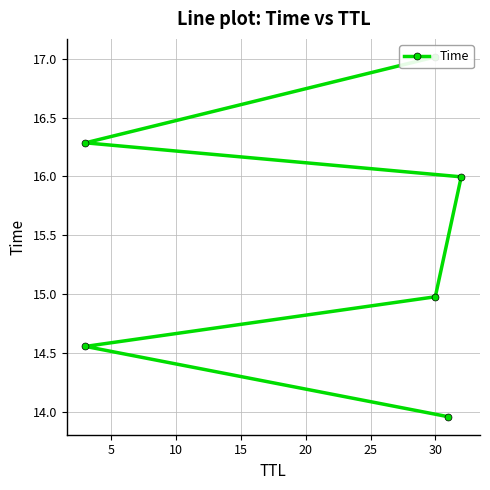

What is the change in value from 5 to 15?

+1.4